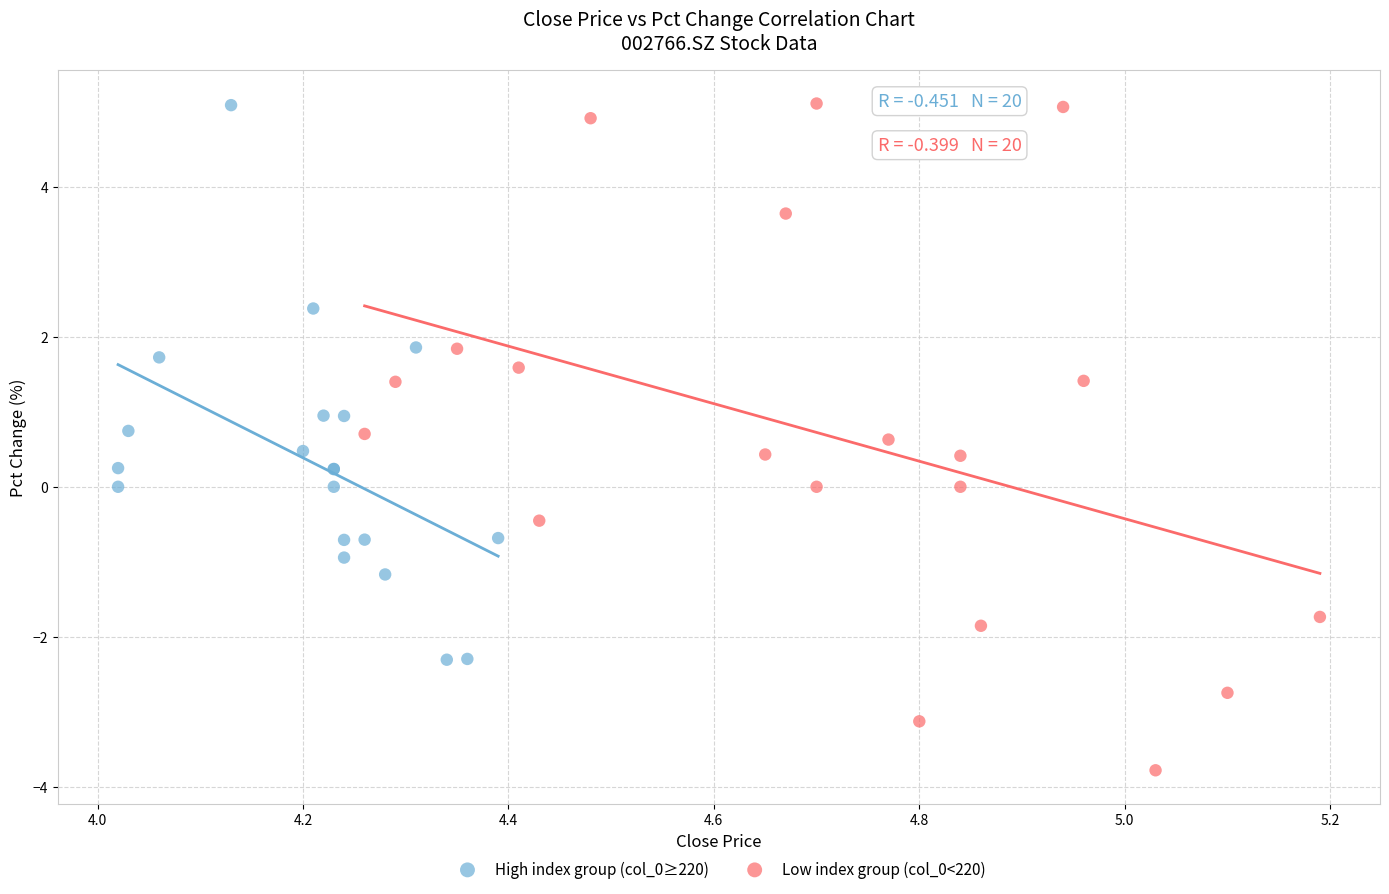

Which series has the largest Y range (max minus min)?

Low index group (col_0<220)